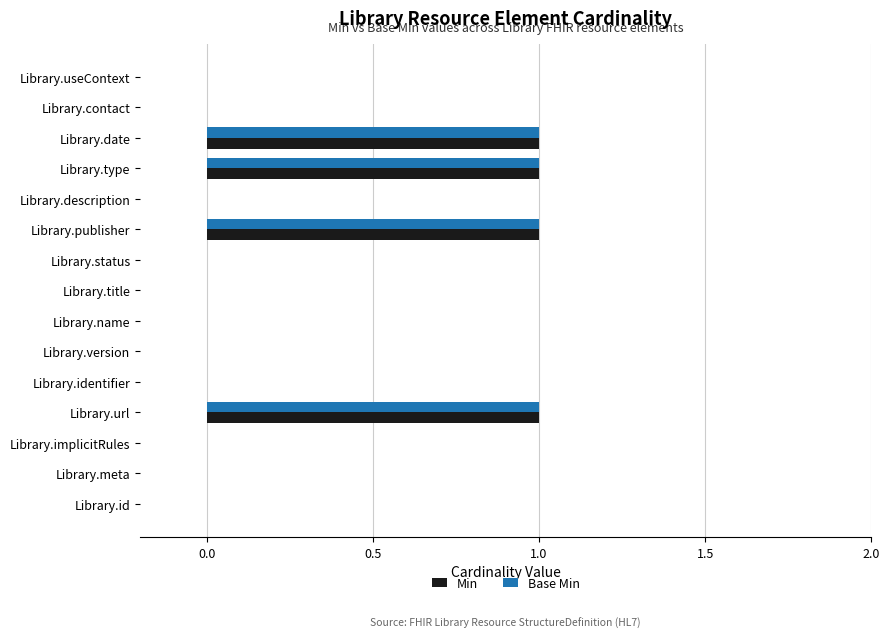

Is the value of Base Min at Library.date greater than the value of Min at Library.title?

Yes